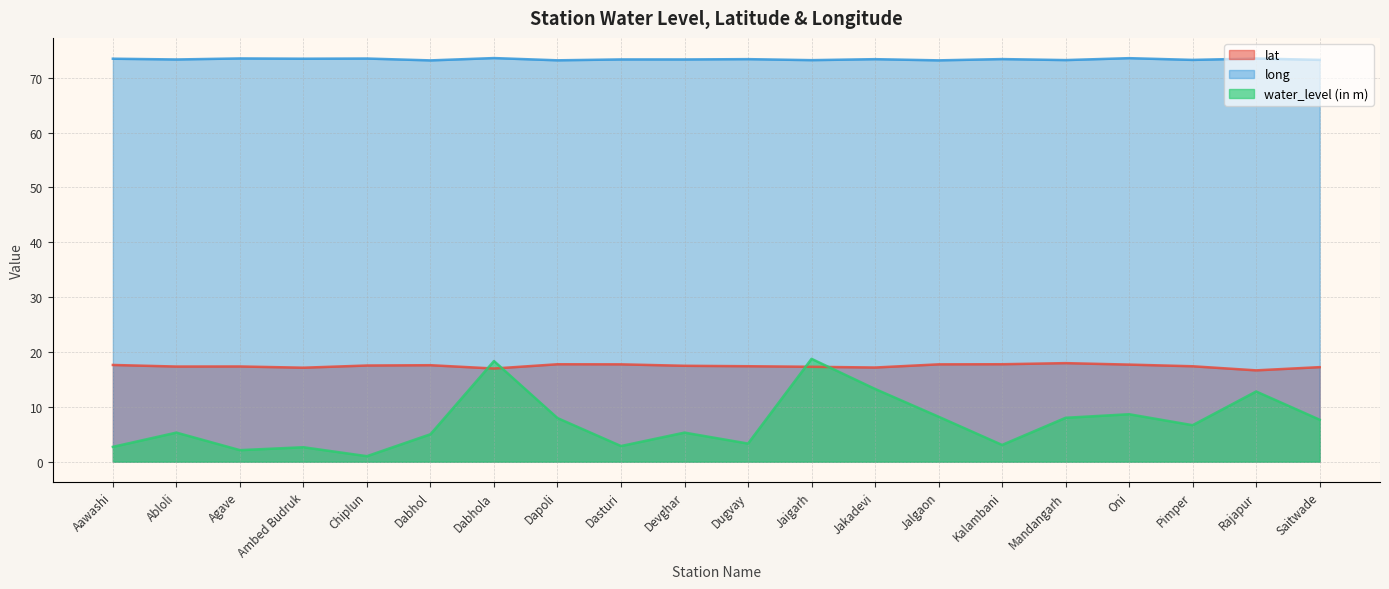

What is the label of the 6th point from the right?

Kalambani